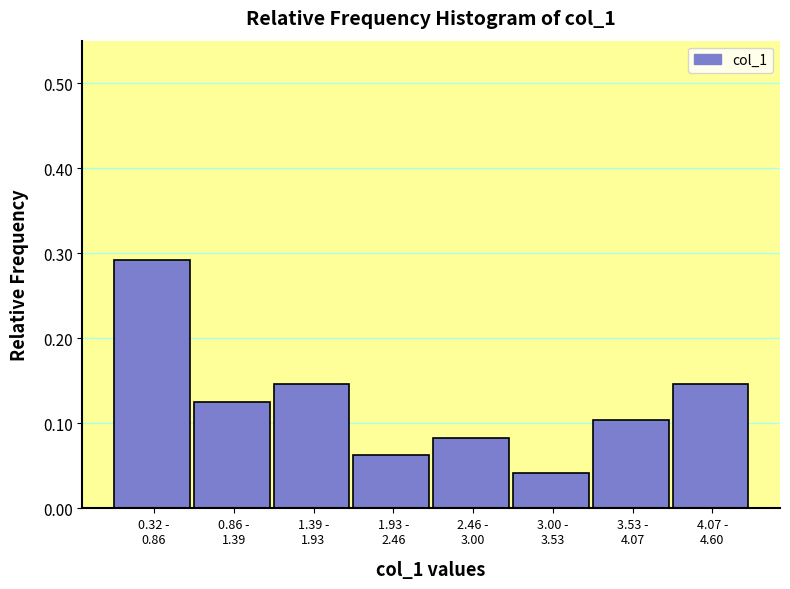

How many values are between 0 and 1?

8